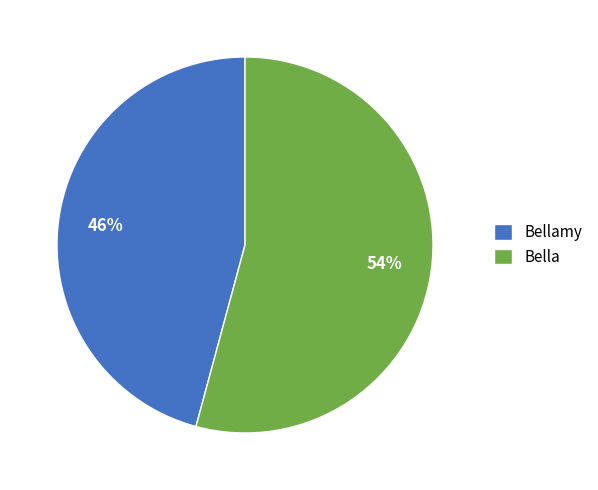

Between Bella and Bellamy, which is larger?

Bella